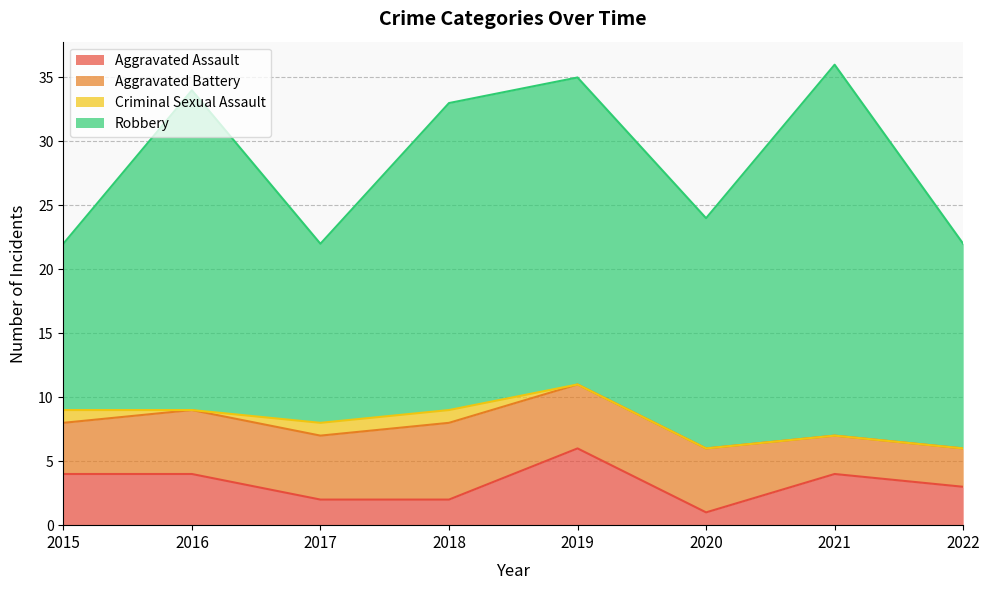

At which category does the chart reach its peak across all series?

2021